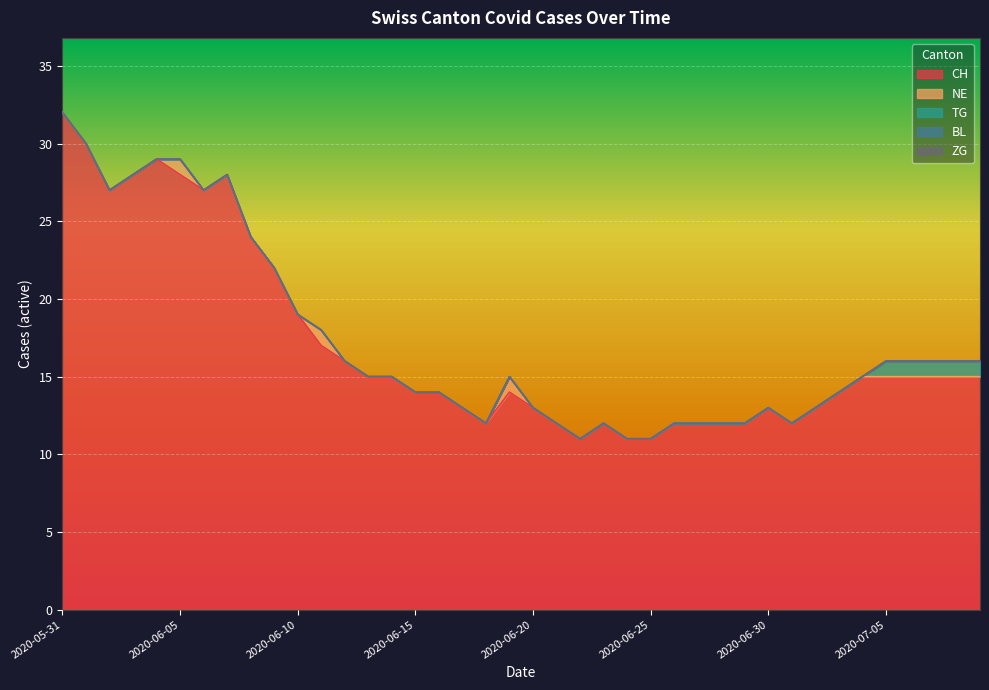

What are all the series names shown in the legend?

CH, NE, TG, BL, ZG